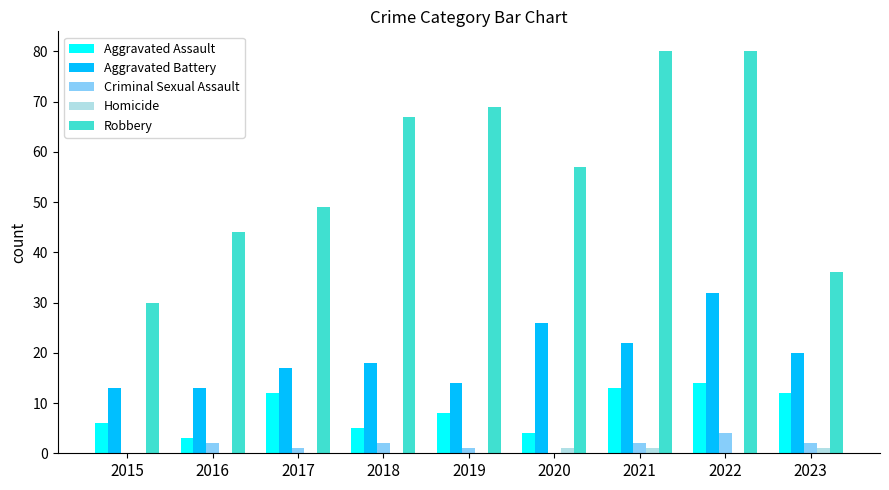

Which series has the largest range (max minus min)?

Robbery